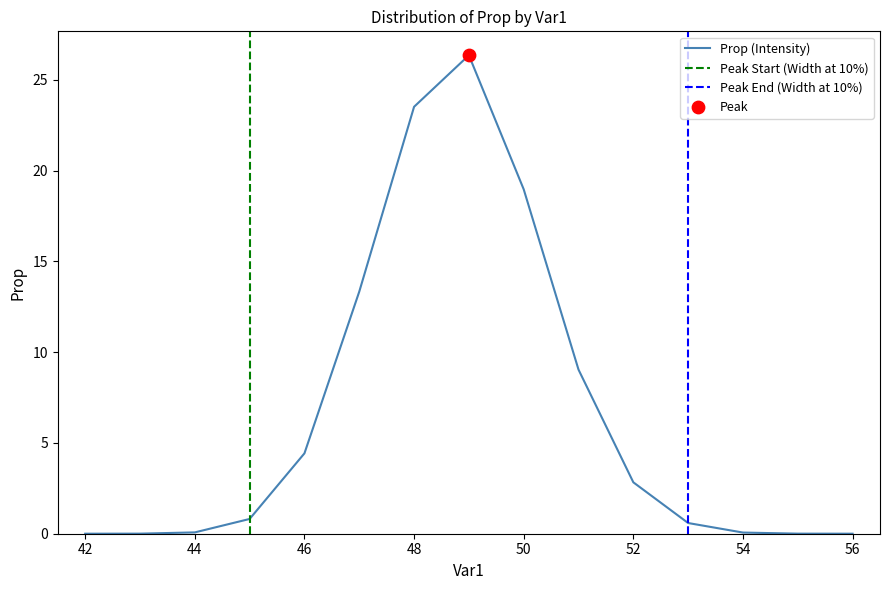

Between 53 and 43, which is larger?

53